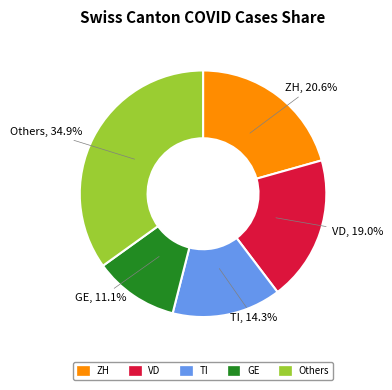

Does any single category account for the majority?

No